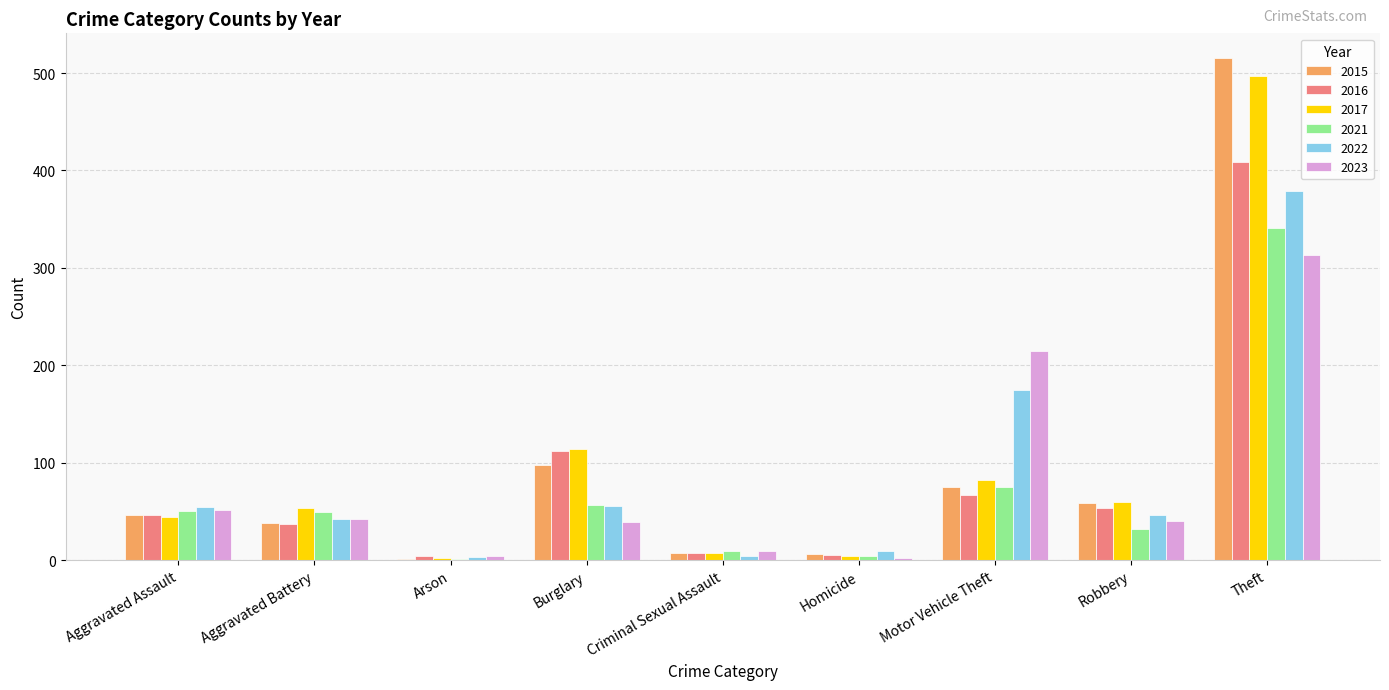

At which label is 2022 closest to 191?

Motor Vehicle Theft